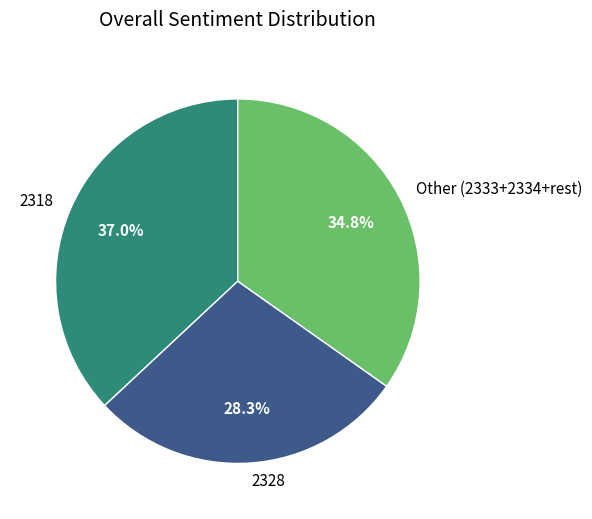

Is there a majority slice in this chart?

No